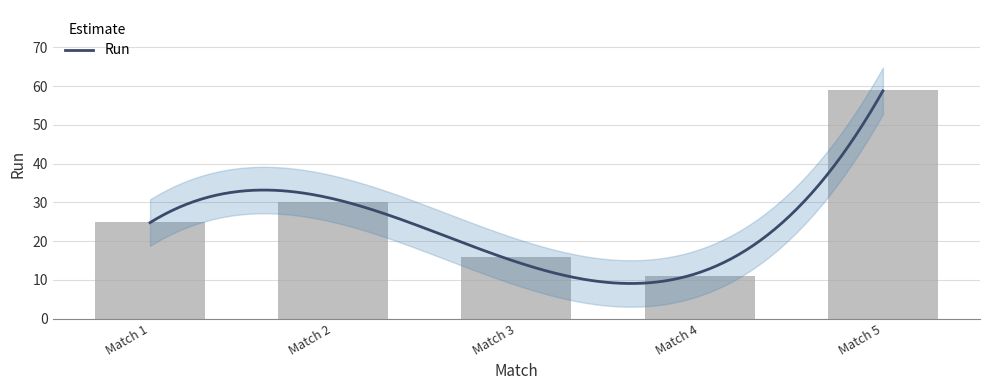

What is the smallest value displayed?

11